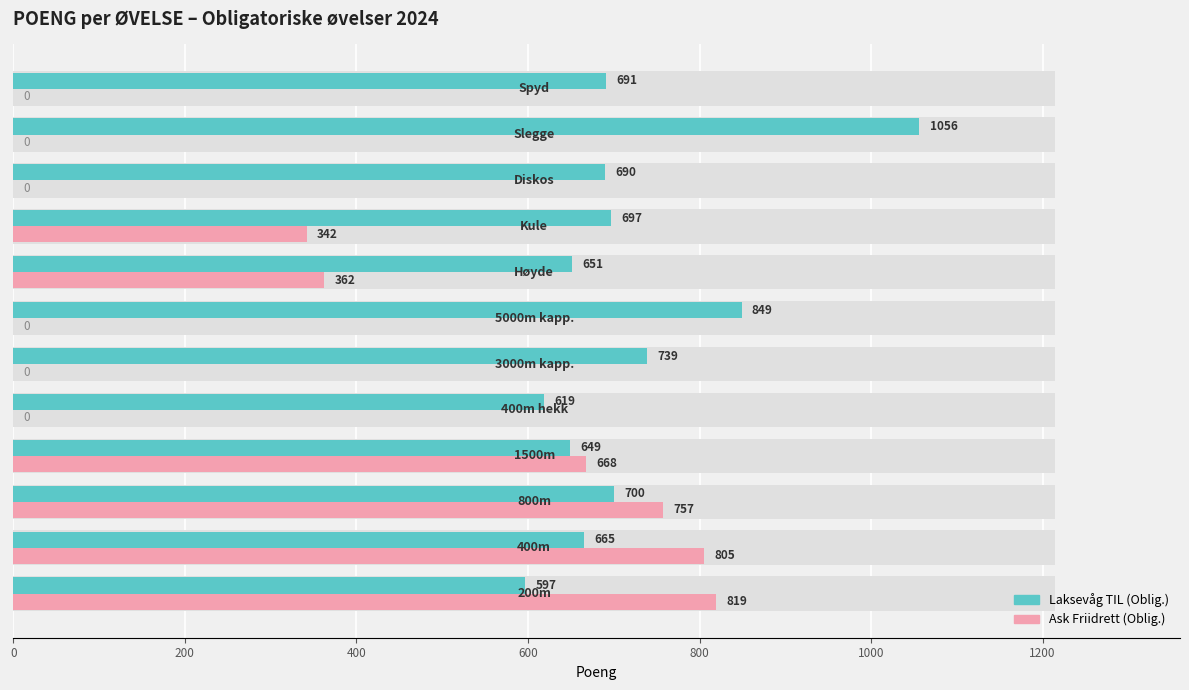

How many categories are shown in the chart?

12